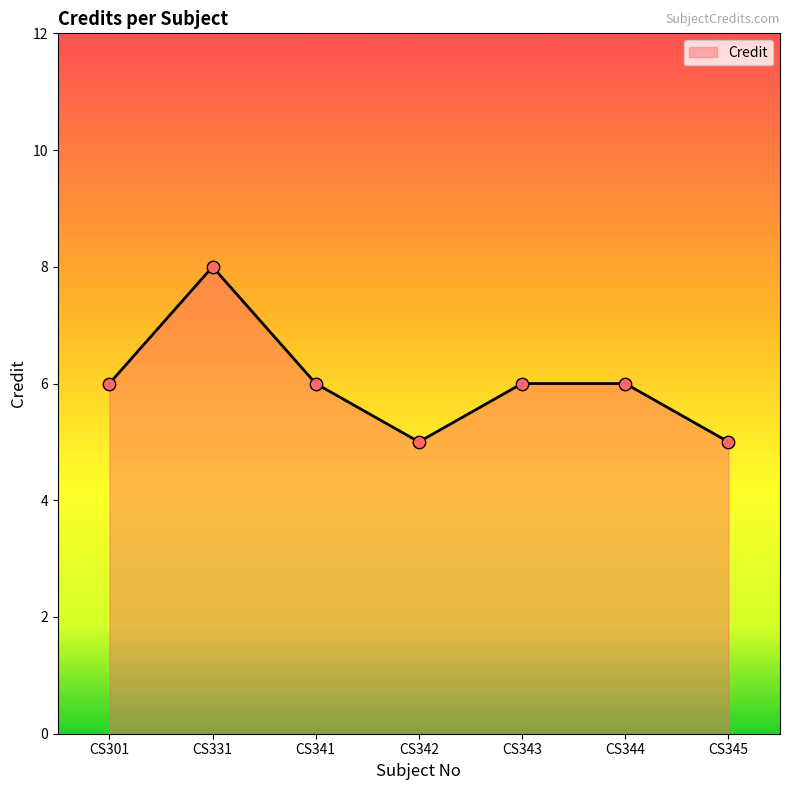

Approximately how many times larger is the value at CS301 compared to CS341?

1.0